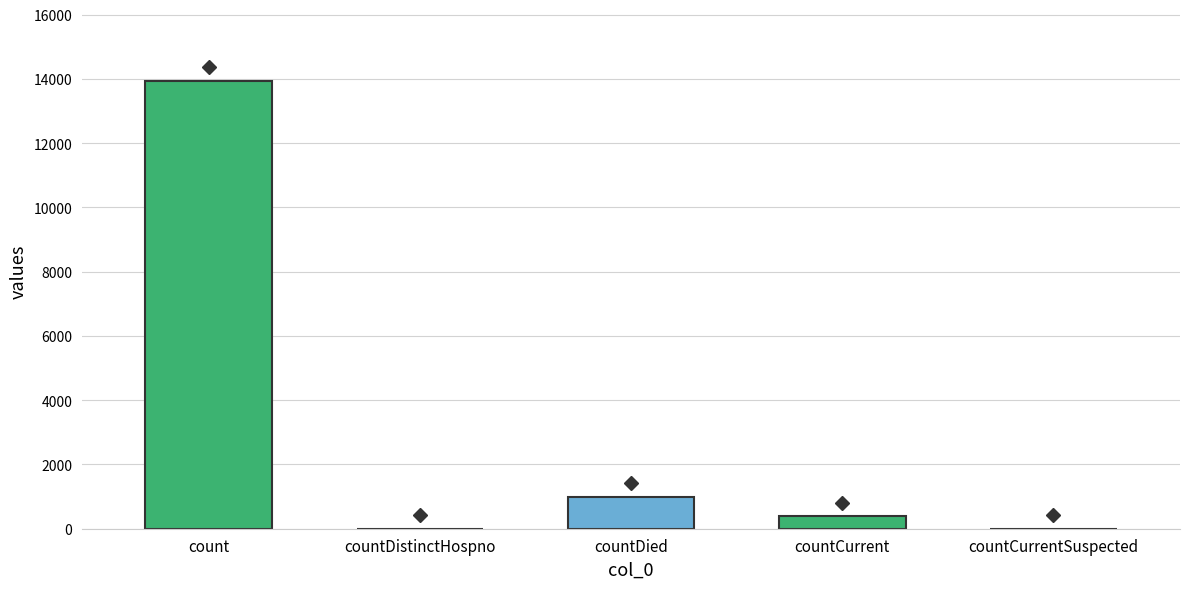

Where is the data nearest to the value 6972?

countDied